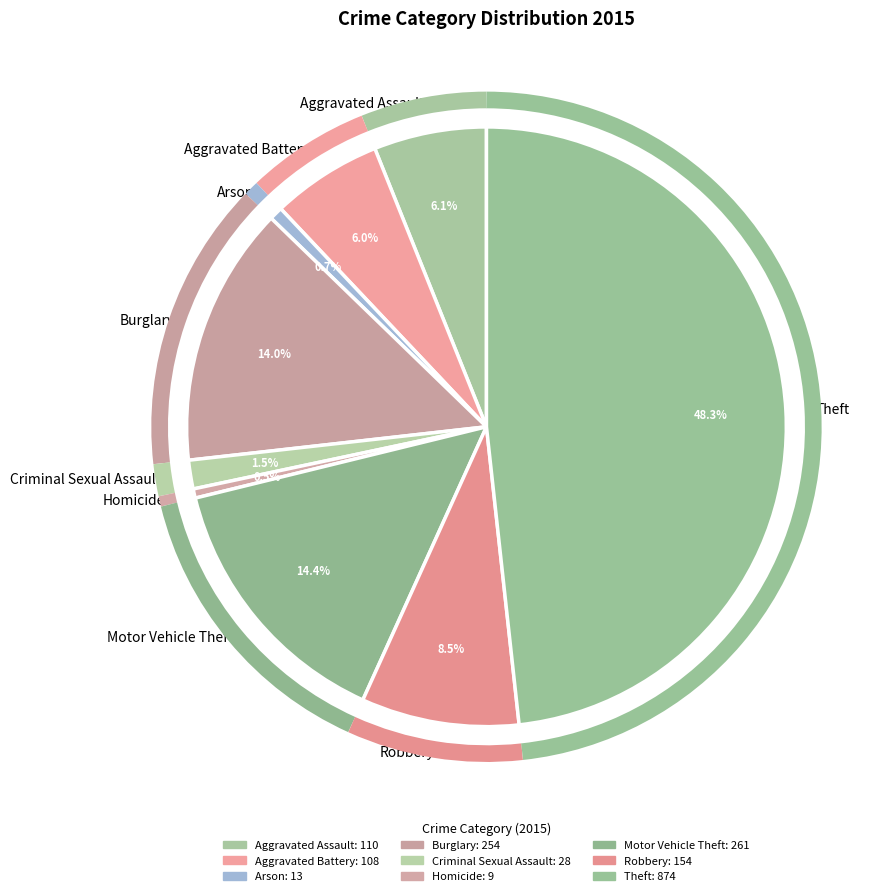

Is the sum of Arson and Aggravated Assault greater than half?

No